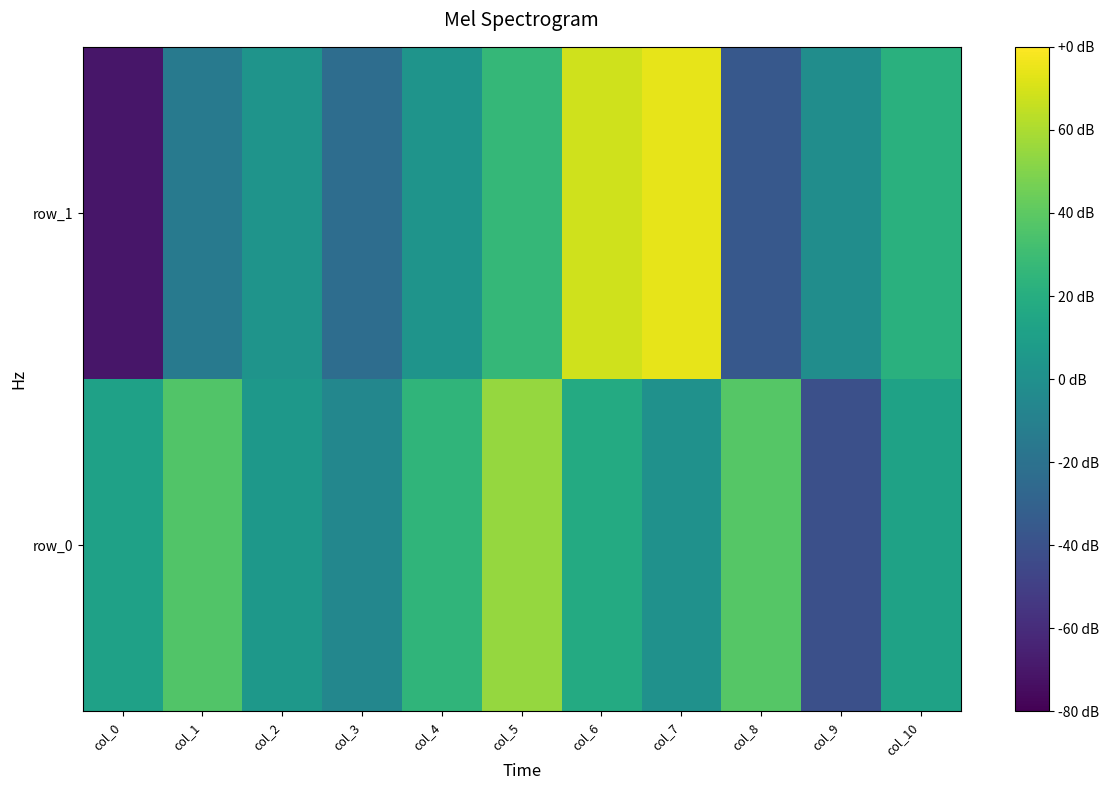

Rank the series at col_4 from lowest to highest value.

row_1, row_0